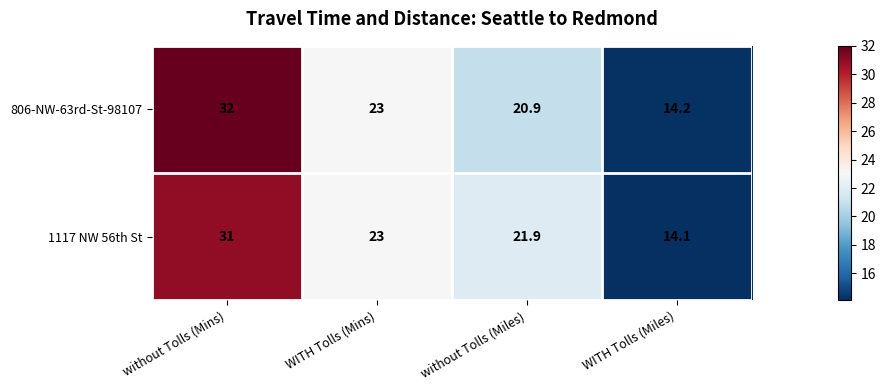

How many distinct data groups are displayed?

2